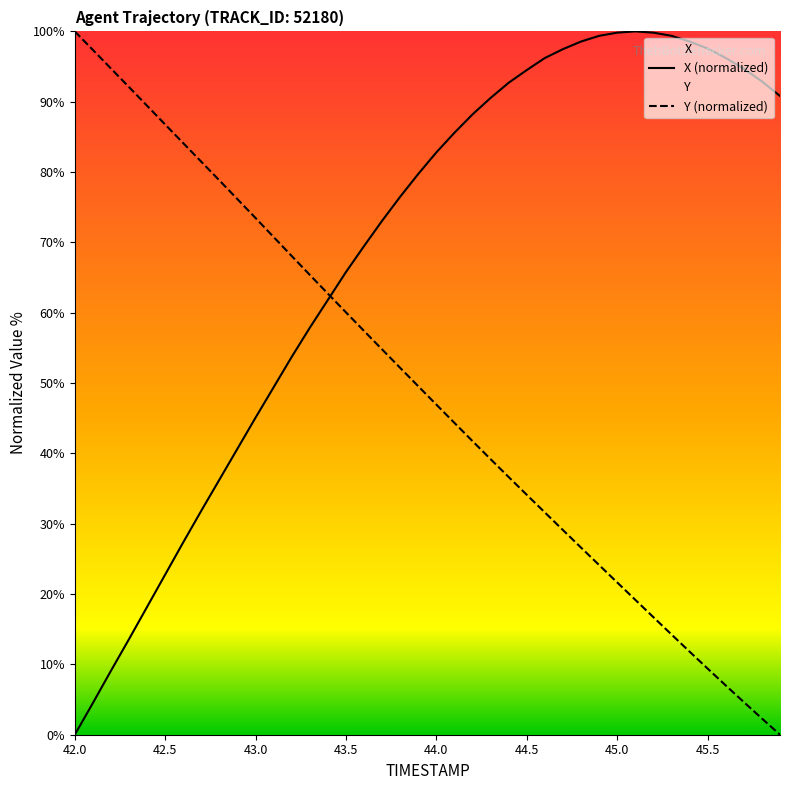

Rank the series by their average value, from highest to lowest.

X (normalized), Y (normalized)